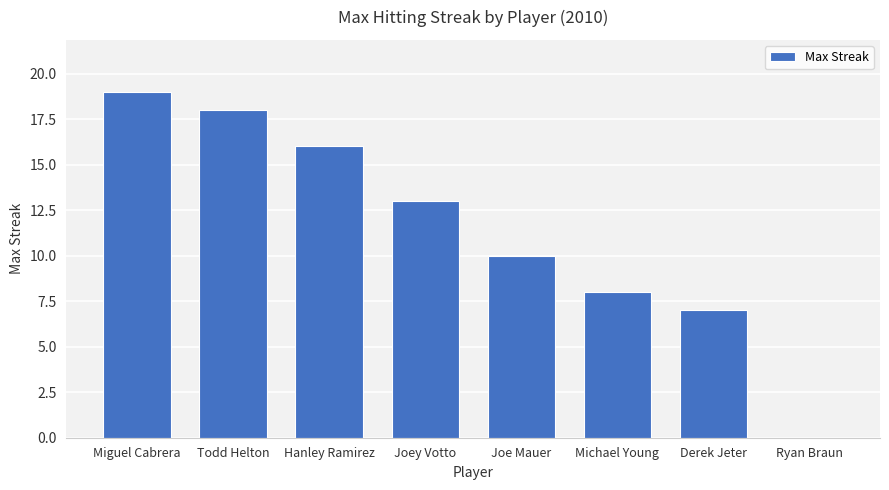

What value does the data have at Derek Jeter, to the nearest 10?

10